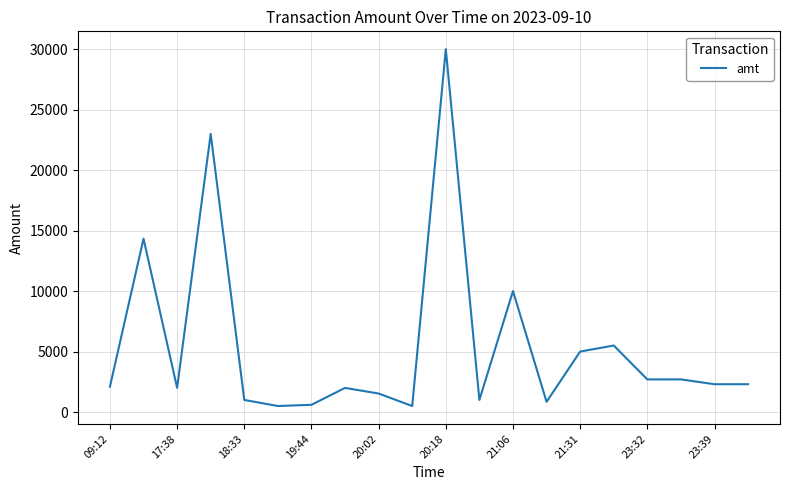

What is the maximum value shown in the chart?

30000